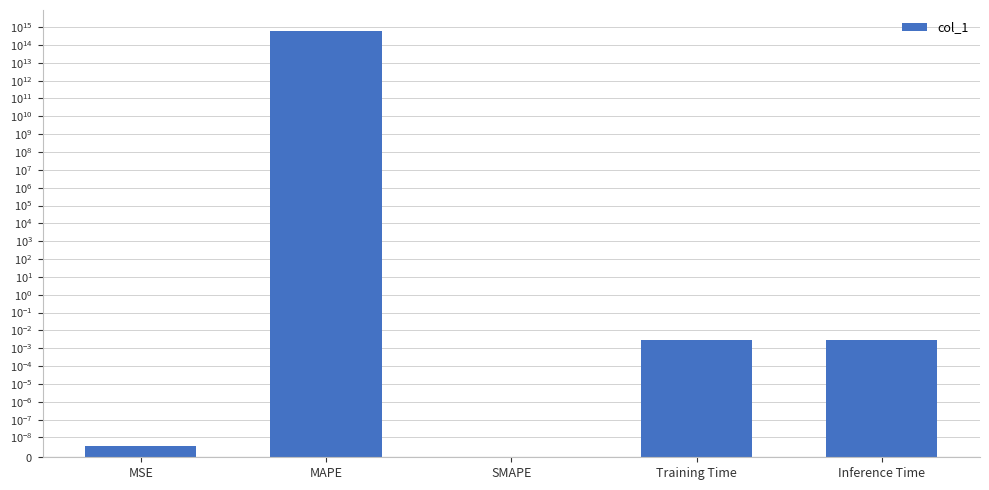

Is it true that the value at Inference Time is 0.0?

True